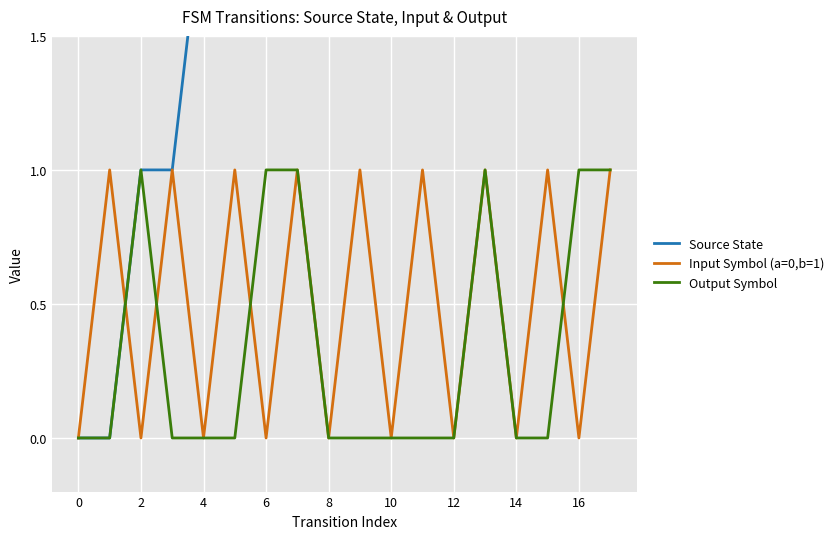

Which series has the largest total across all categories?

Source State